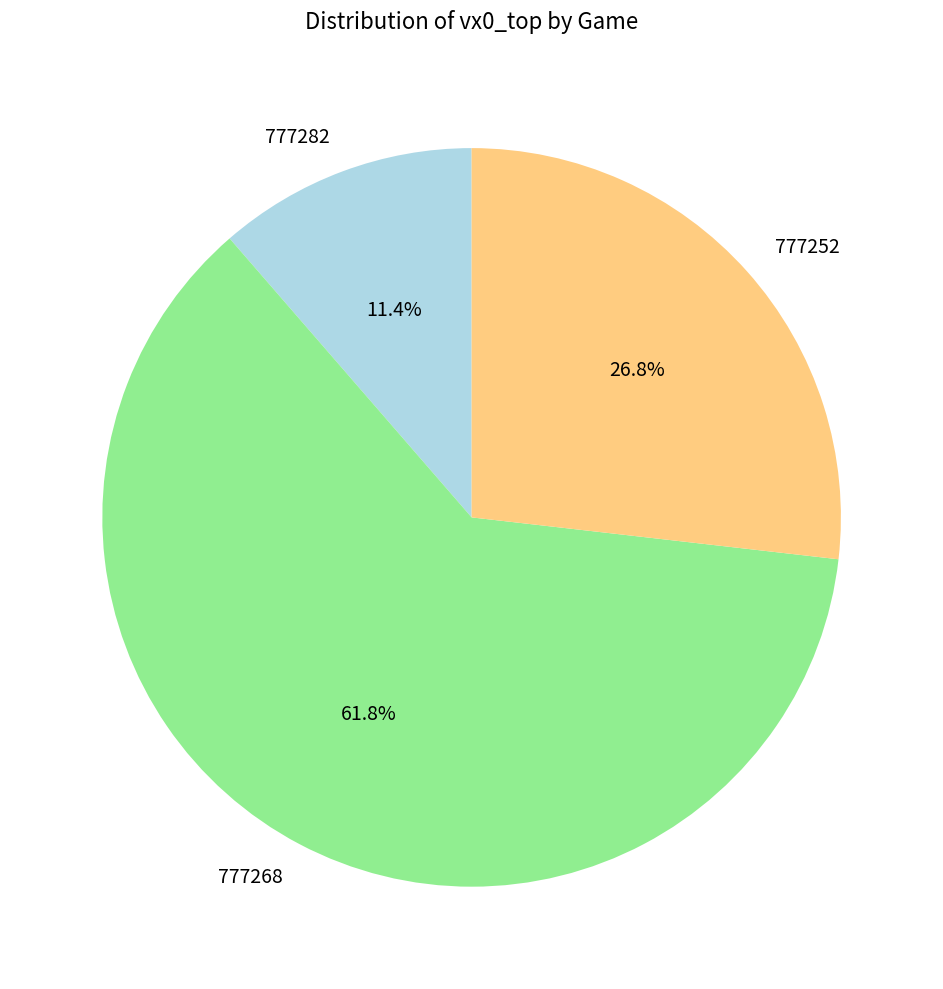

To the nearest percent, what is the difference between the 777282 and 777268 slice percentages?

50%